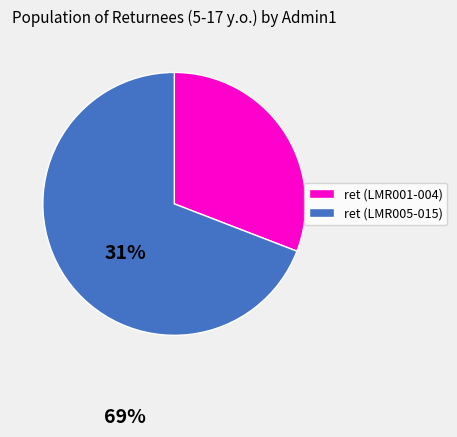

Does any single category account for the majority?

Yes